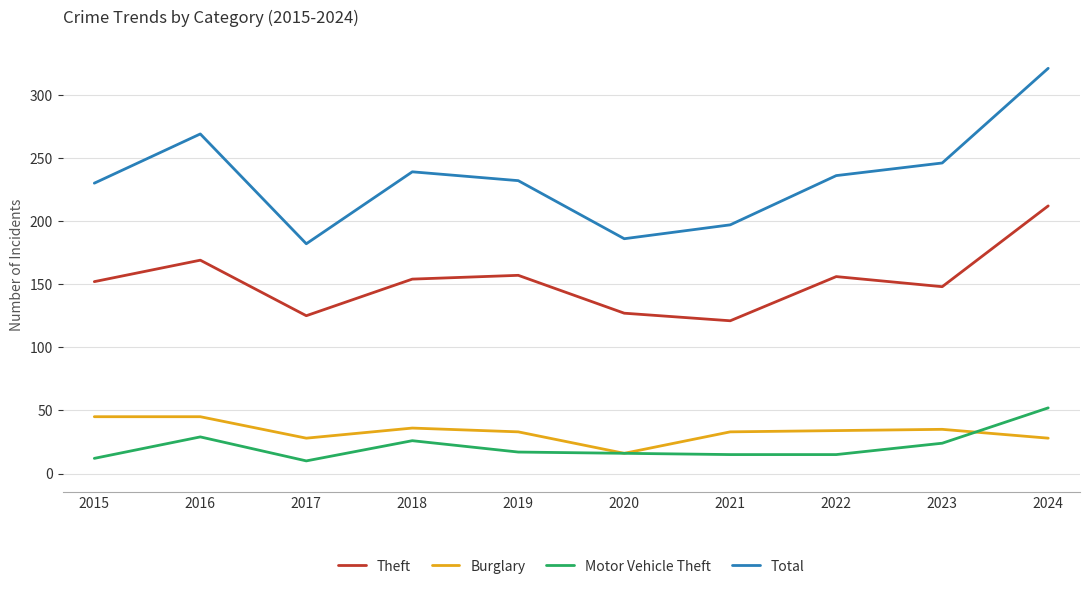

What is the spread (max minus min) of values at 2019?

215